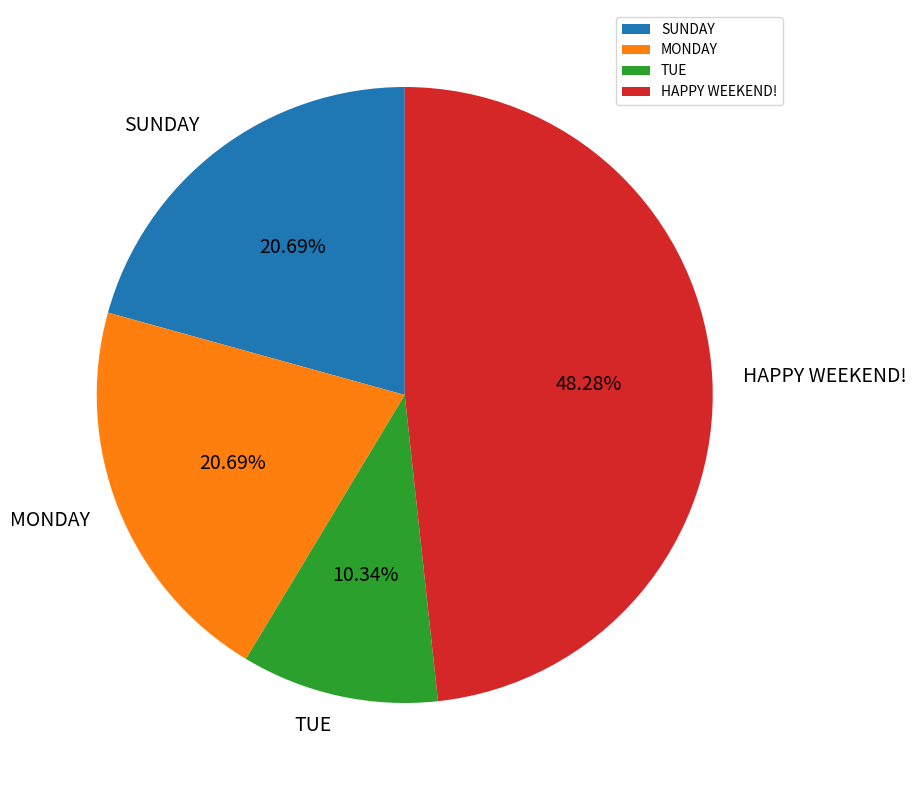

Do MONDAY and HAPPY WEEKEND! together represent more than half of the pie?

Yes